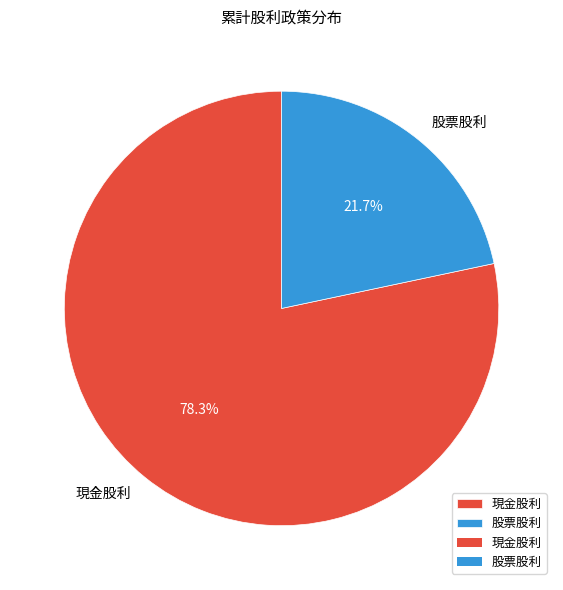

Count the number of slices in the pie.

2